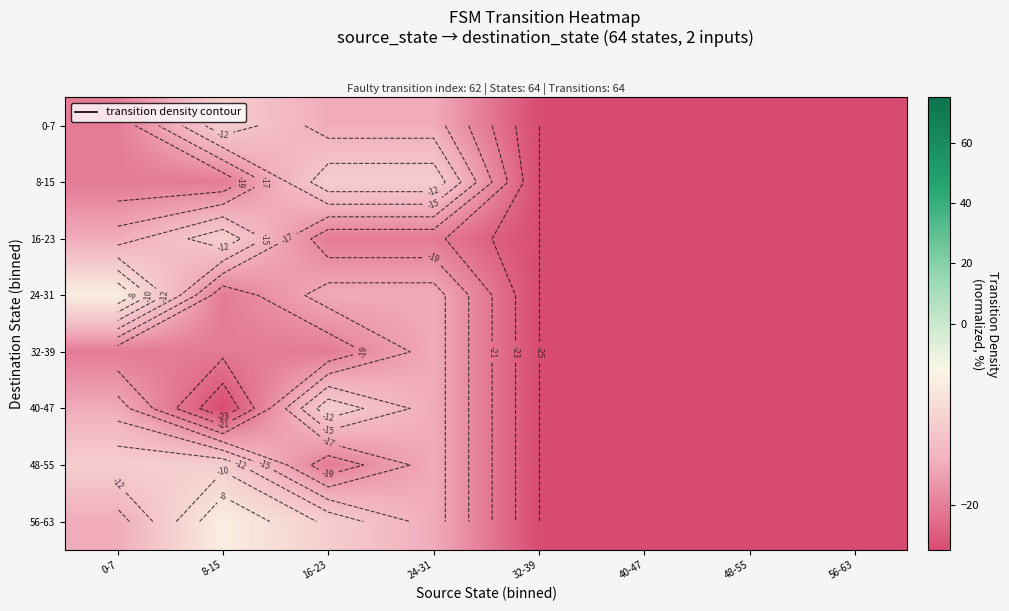

The 56-63 series shows -24.9 at 0-7. True or false?

False